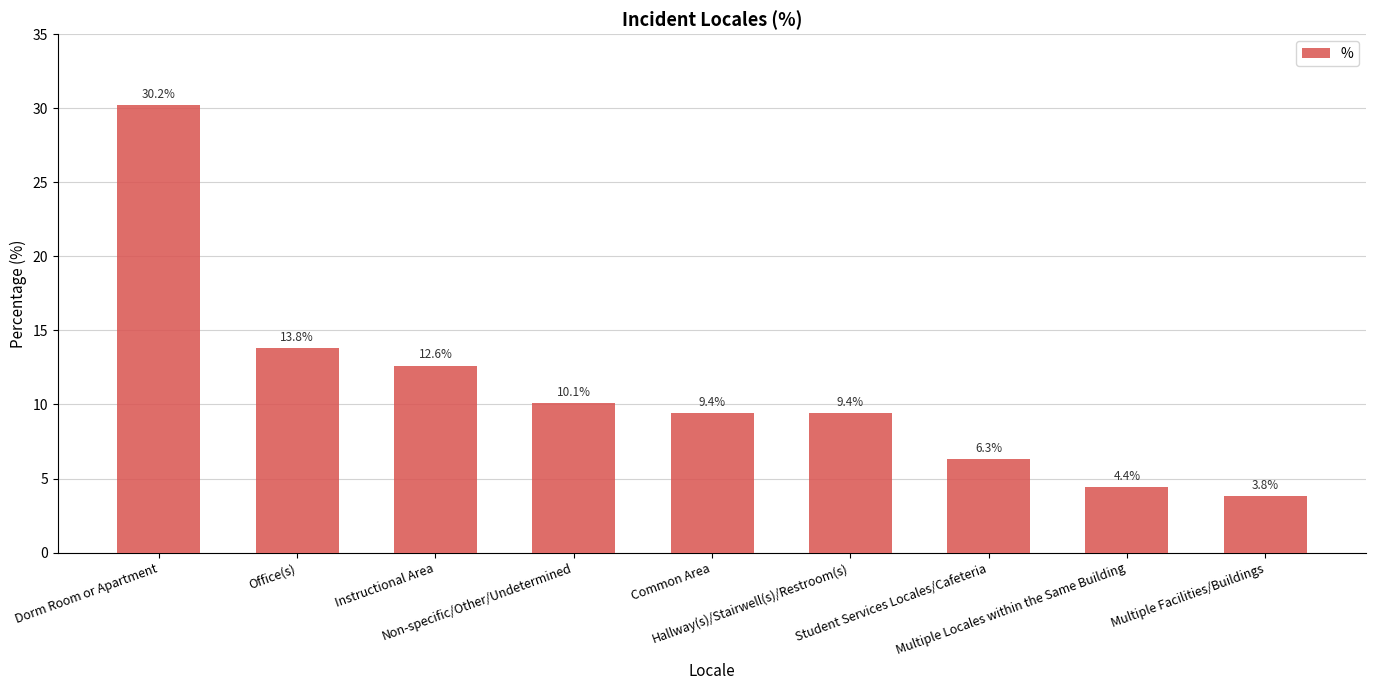

What is the average value?

11.1